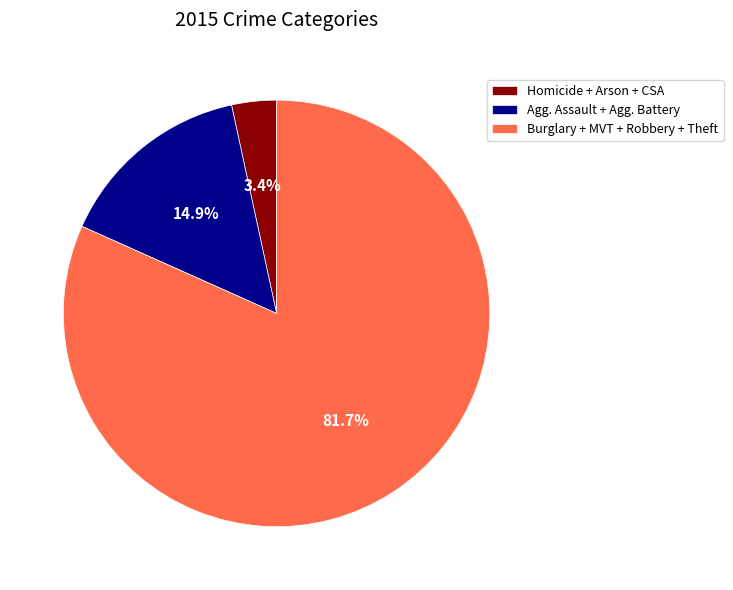

What portion of the pie excludes Agg. Assault + Agg. Battery?

85.1%